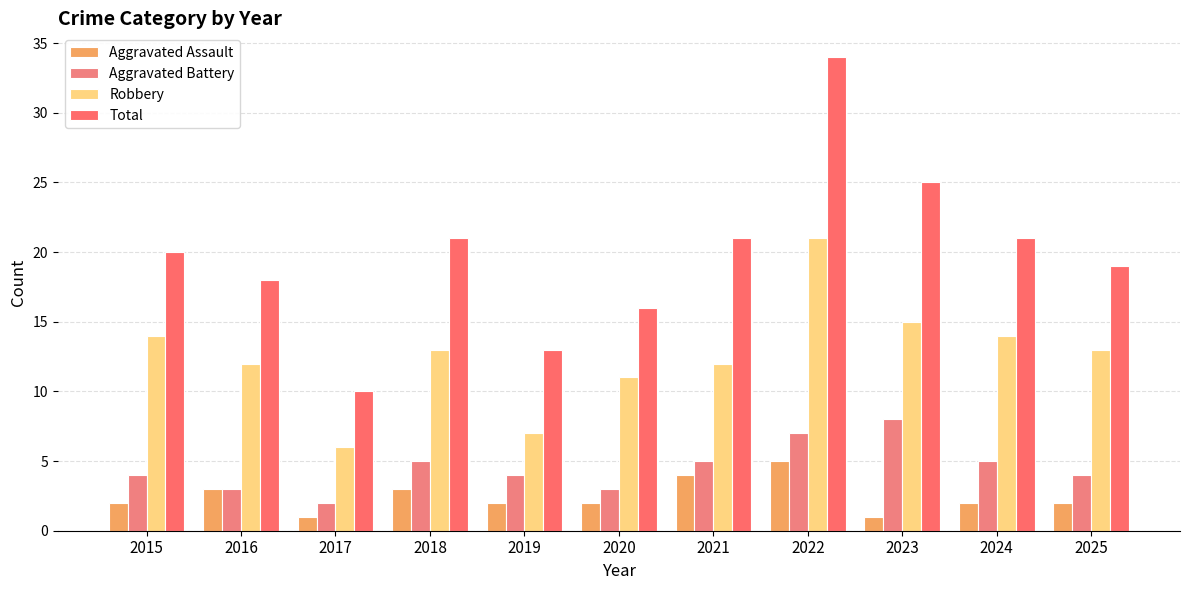

At which label is Aggravated Assault closest to 3?

2016